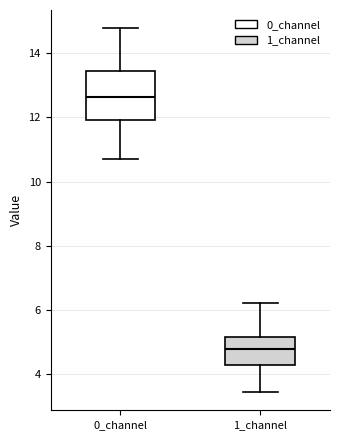

Reading left to right, read every box against the y-axis: the position of its median line, the range the box covers, and the ends of its whiskers. The values are not printed on the chart, so give them approximately, as read against the axis.

0_channel: median 12.6, box 12.0 to 13.4, whiskers 10.6 to 14.8
1_channel: median 4.8, box 4.2 to 5.2, whiskers 3.4 to 6.2